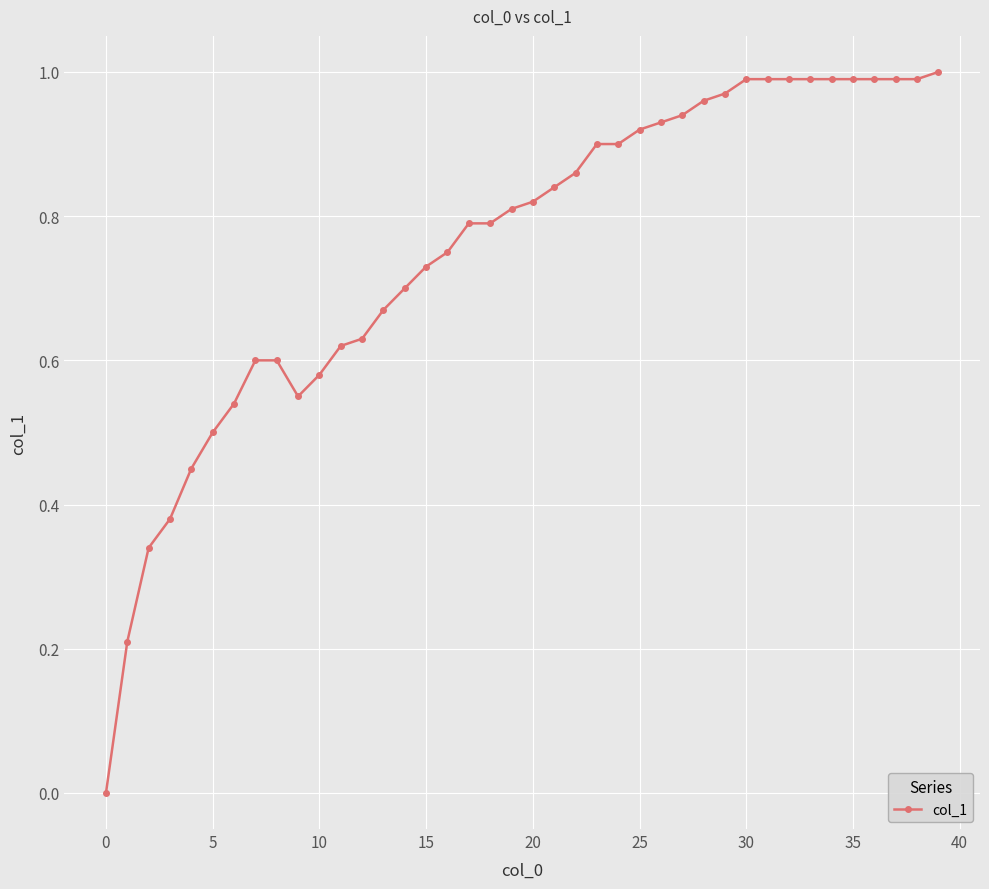

What is the maximum value shown in the chart?

1.0